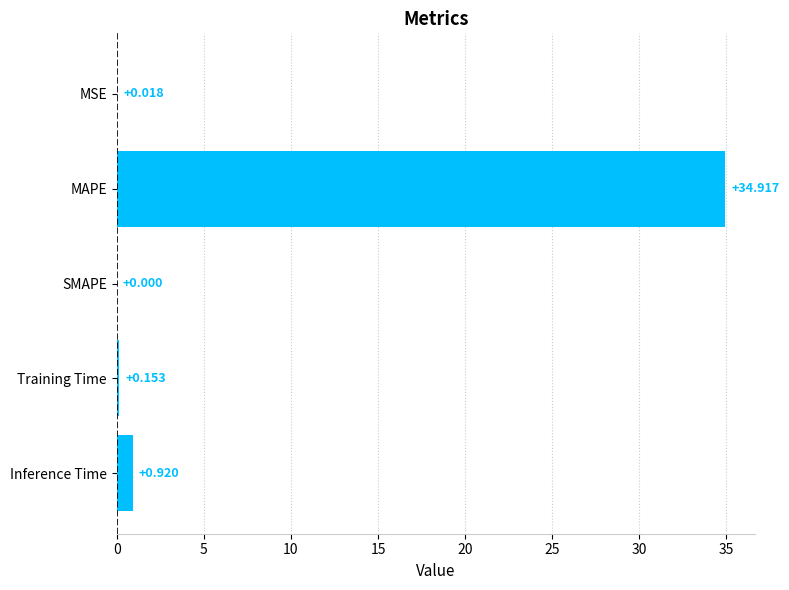

How many values exceed 0?

4